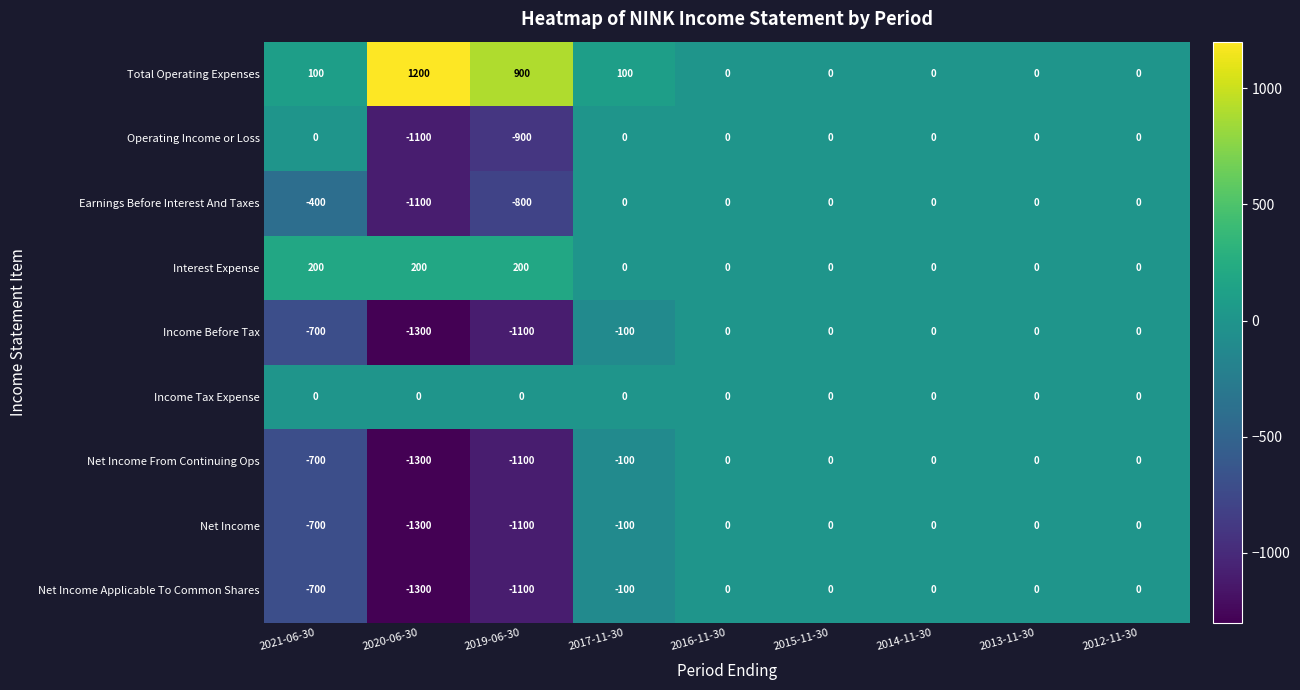

What is the difference between the maximum and minimum values in the Earnings Before Interest And Taxes series?

1100